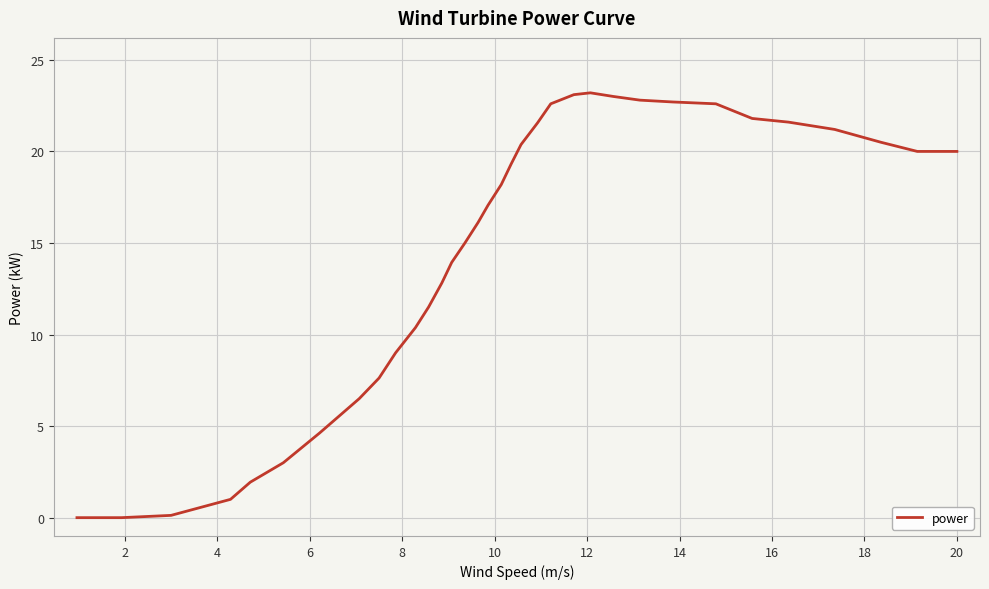

What is the maximum value shown in the chart?

23.2